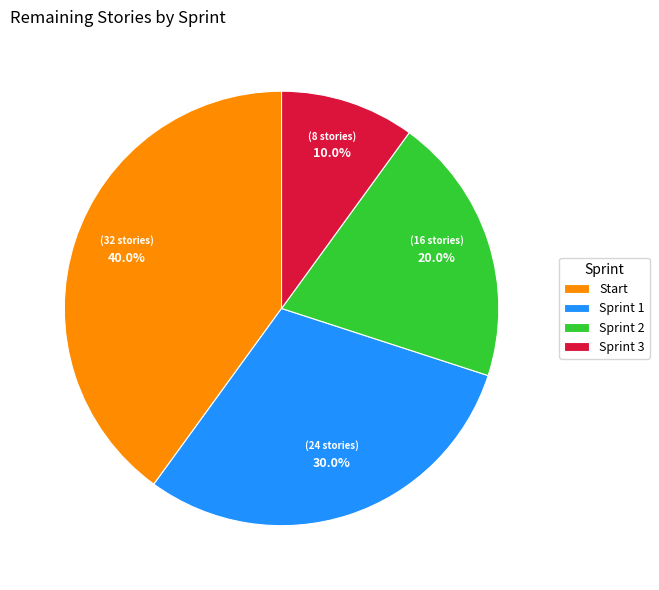

Is it true that Sprint 1 is 30% of the pie?

True